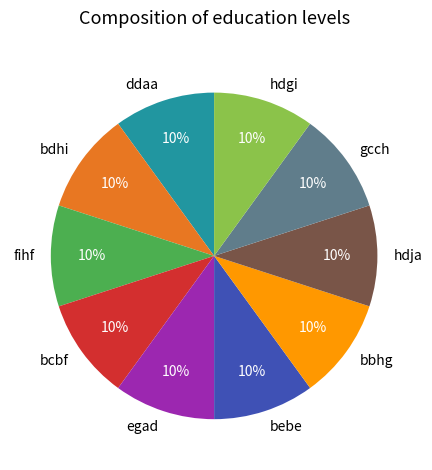

How many slices are in this pie chart?

10